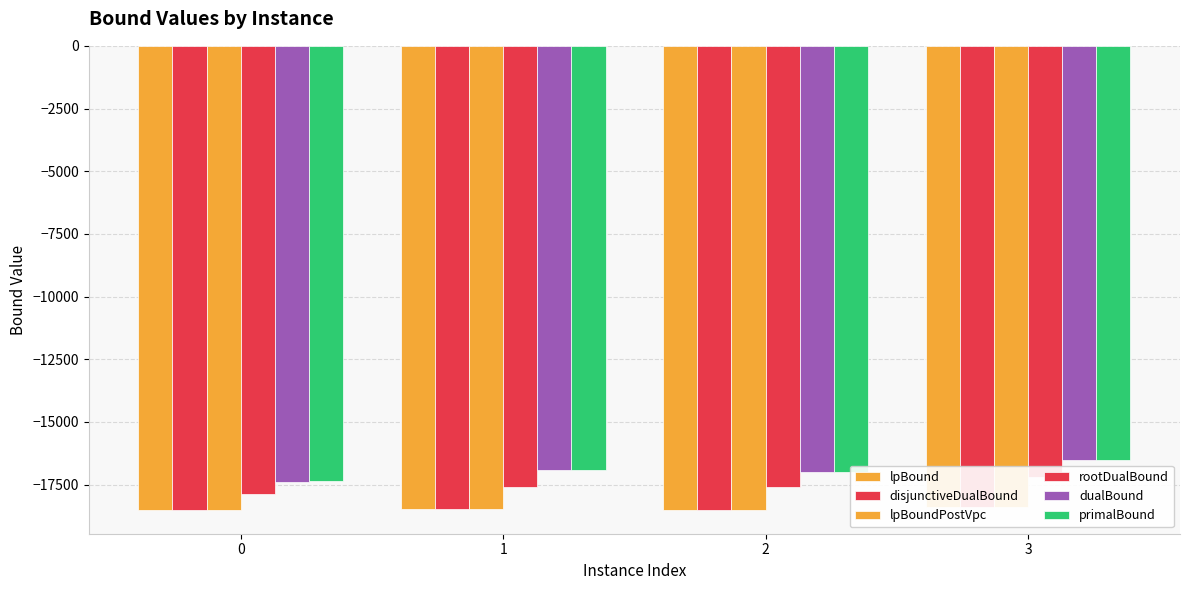

The dualBound series shows -17381.0 at 0. True or false?

True